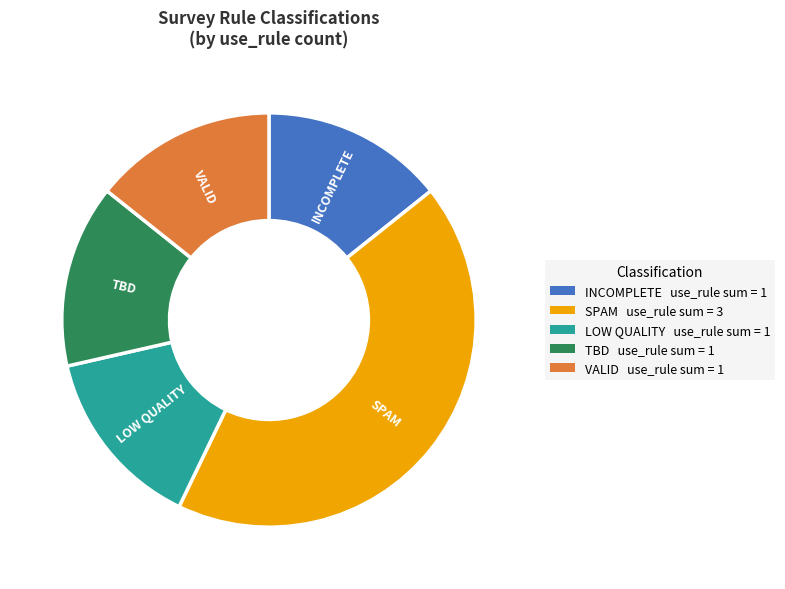

Does any single category account for the majority?

No